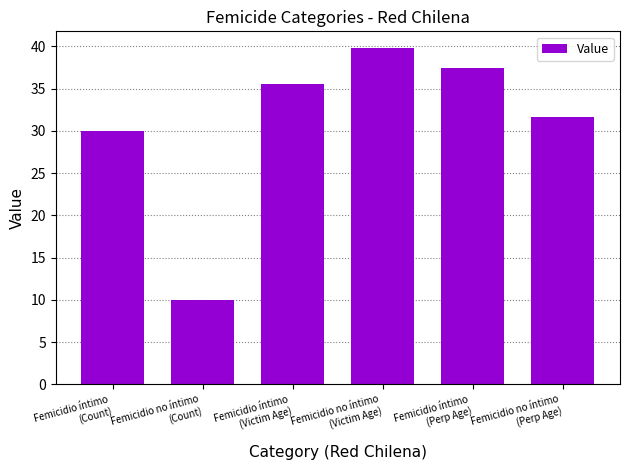

True or false: the data shows 54.5 at Femicidio no íntimo
(Victim Age).

False